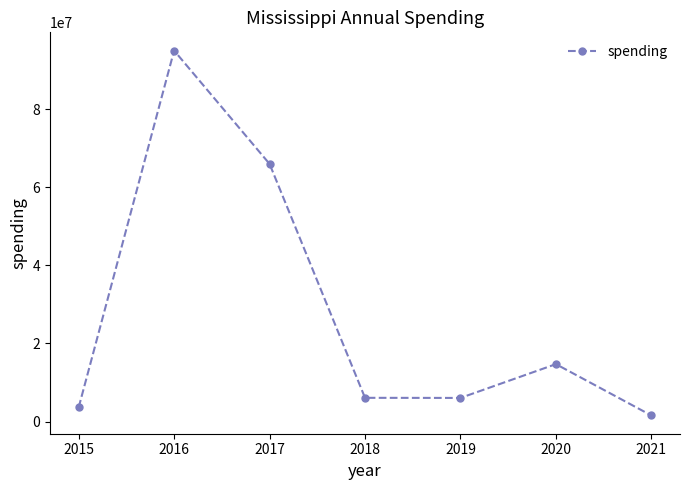

How many data points does each series have?

7